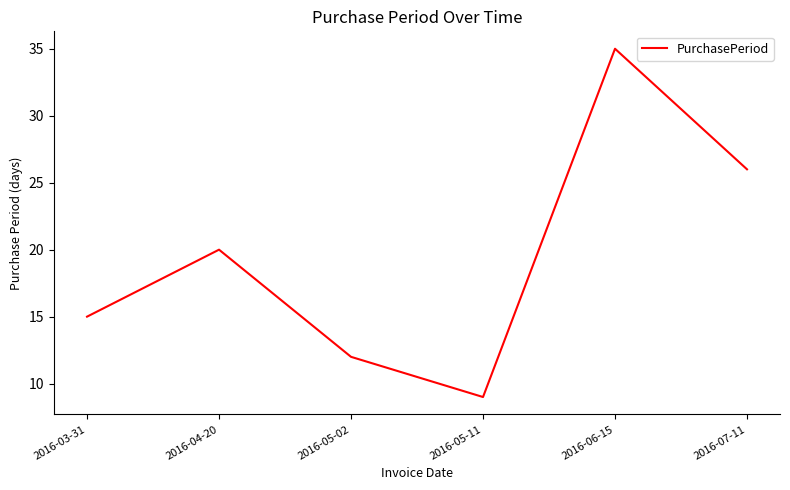

True or false: the data shows 20 at 2016-04-20.

True